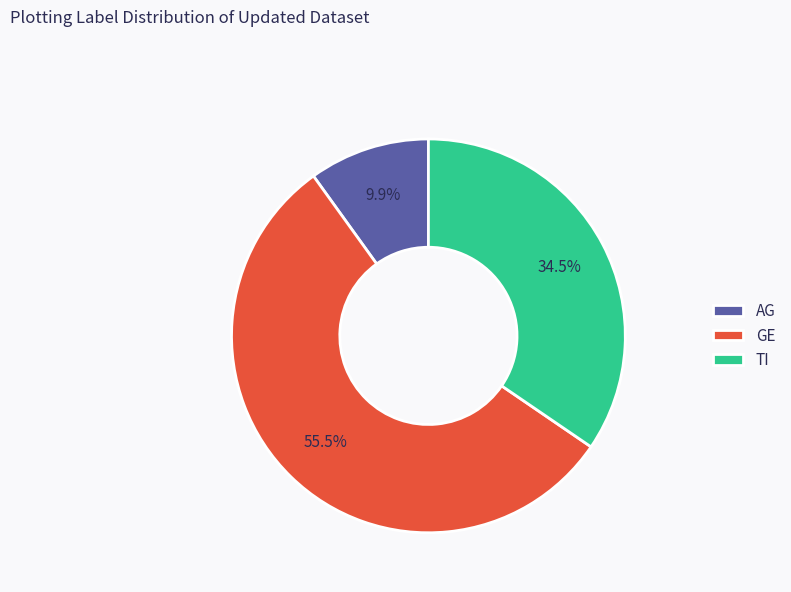

Rank the categories by value from lowest to highest.

AG, TI, GE